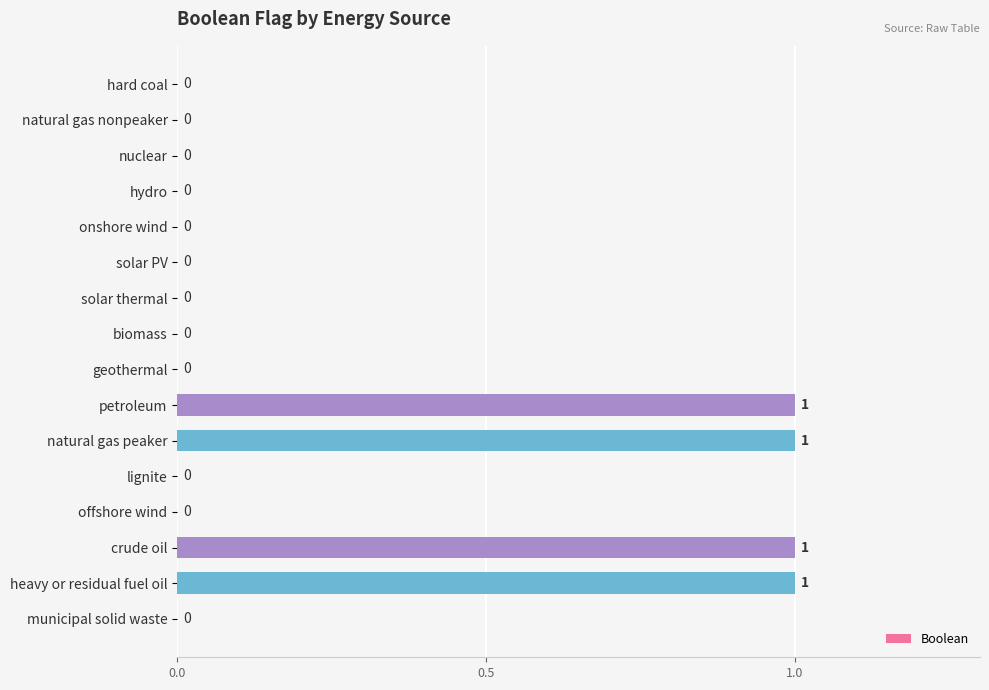

The value at hard coal is 0. True or false?

True